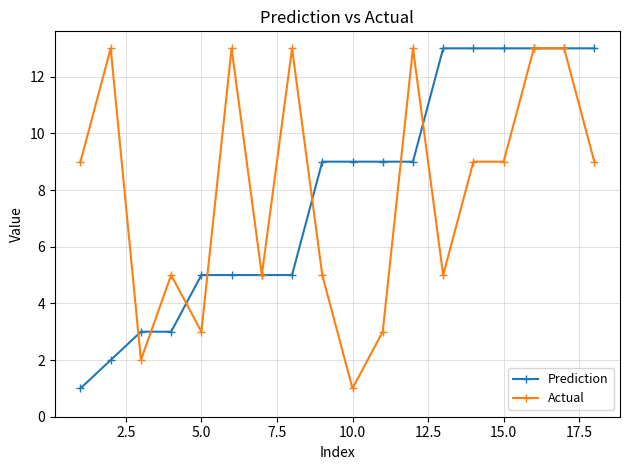

At how many categories does at least one series exceed 12?

10